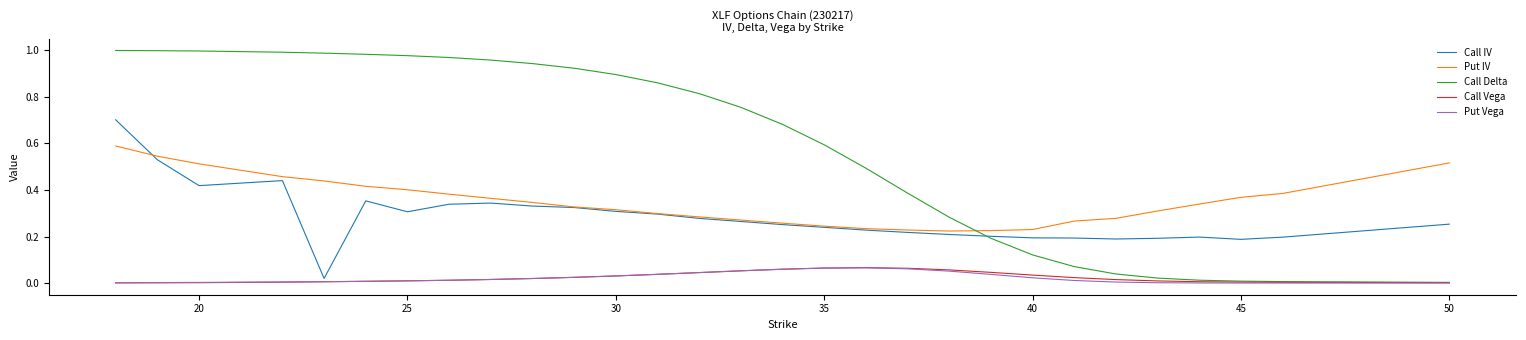

Which series has the widest spread of values?

Call Delta